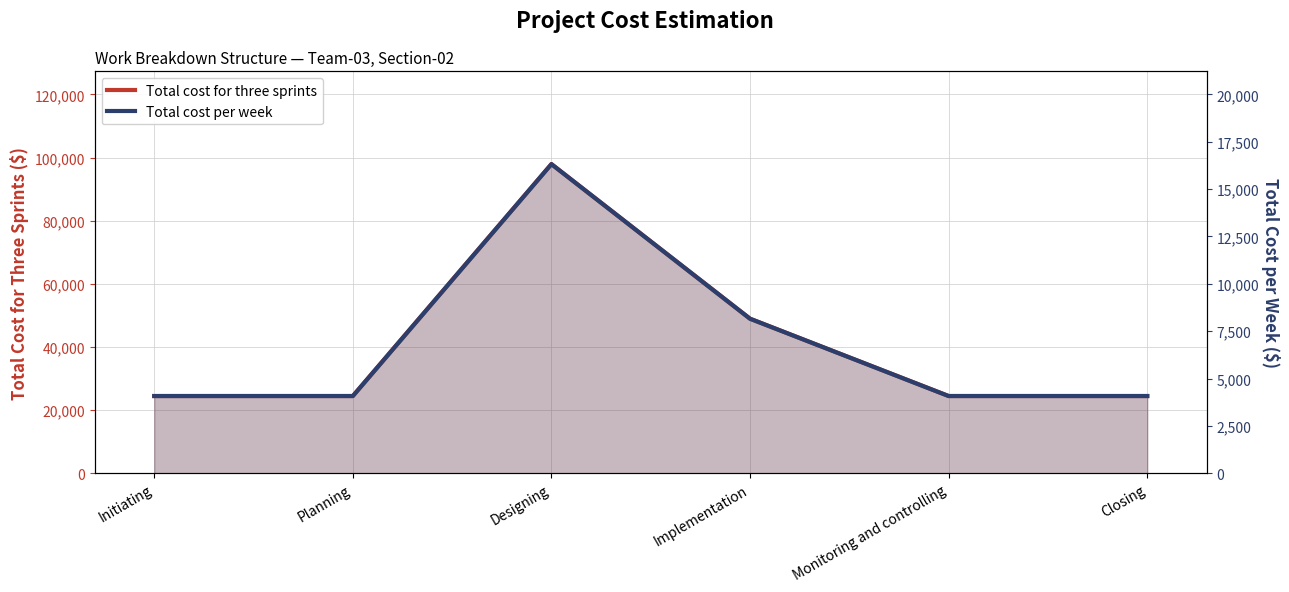

Which series has the widest spread of values?

Total cost for three sprints